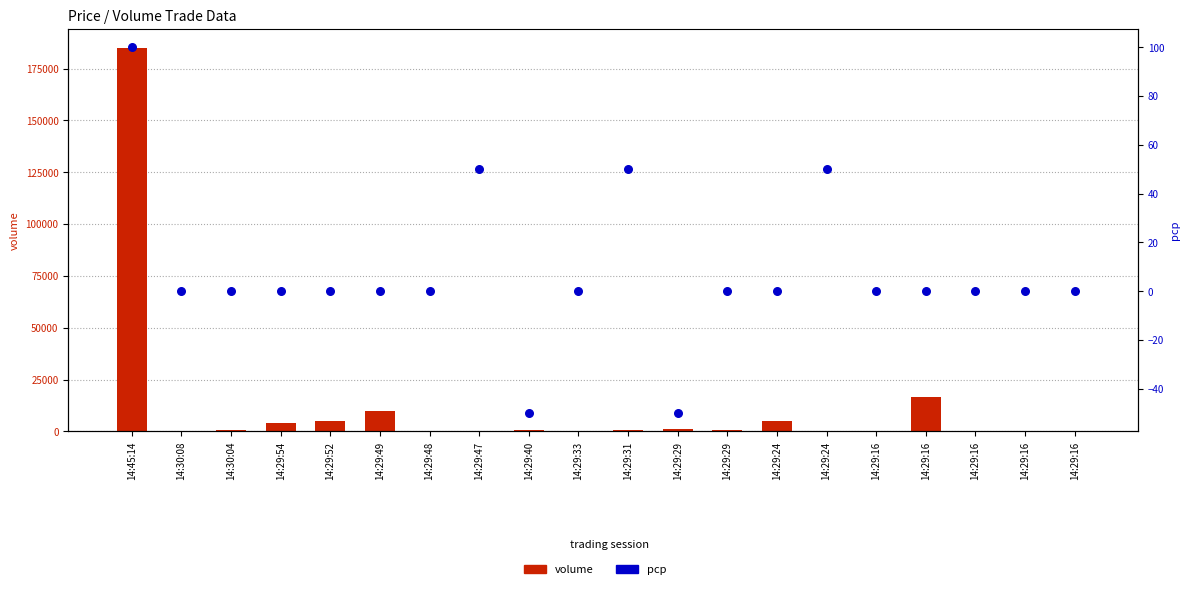

Which series has the largest Y range (max minus min)?

volume